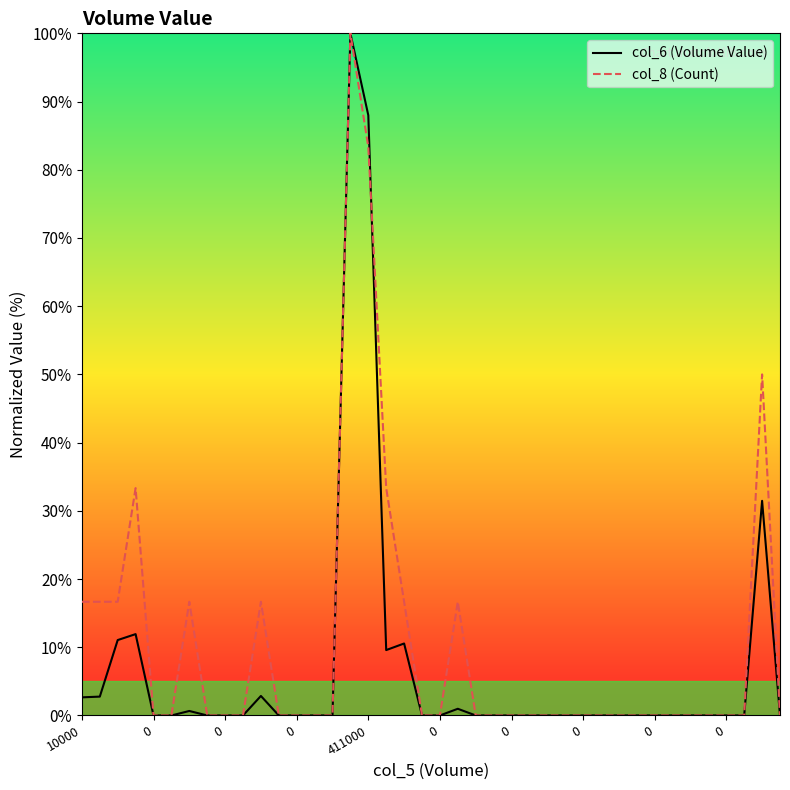

What is the greatest value displayed?

100.0